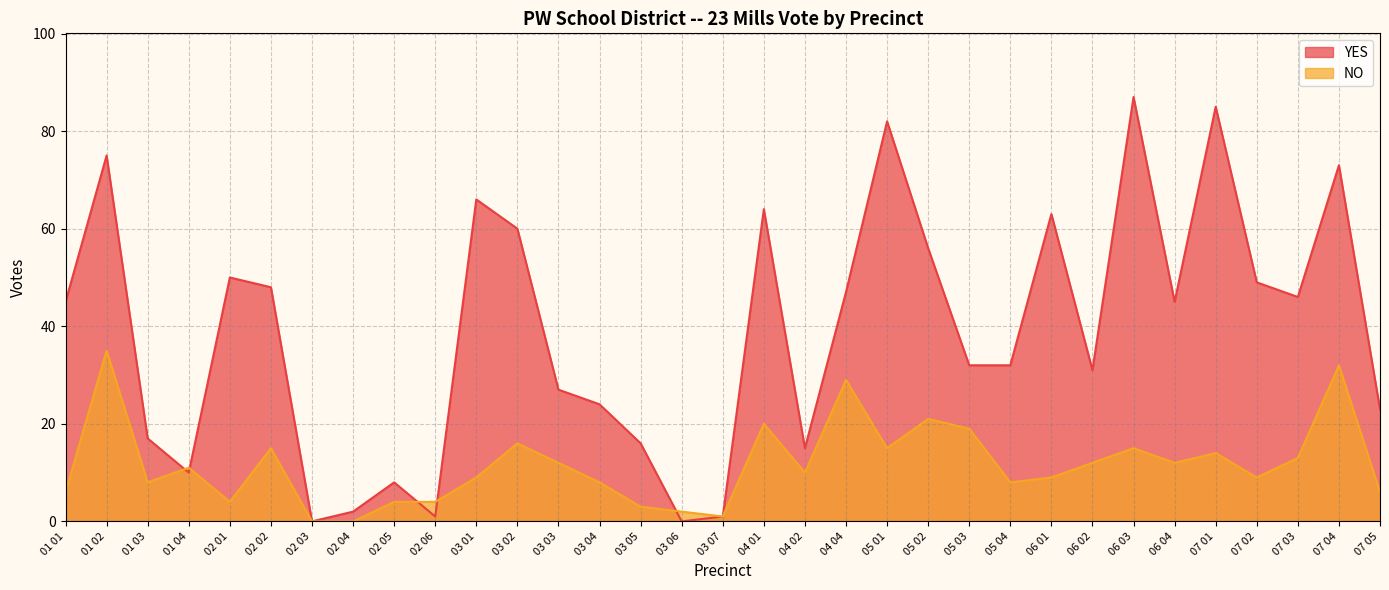

How many values in the YES series are below 45?

16